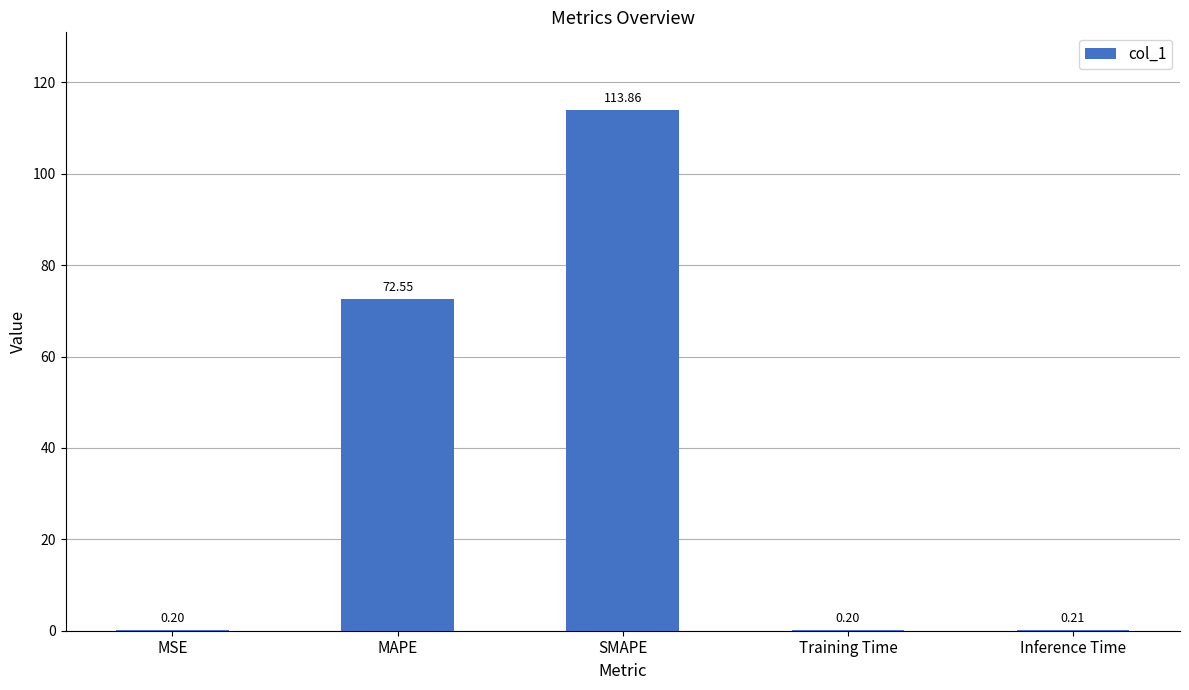

Which label corresponds to the largest value in the chart?

SMAPE